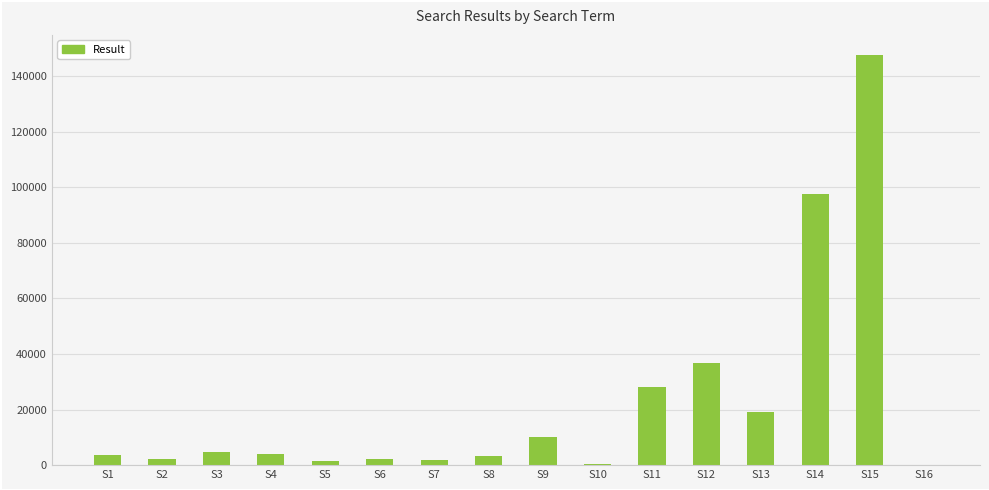

What is the difference between the values at S2 and S7?

539